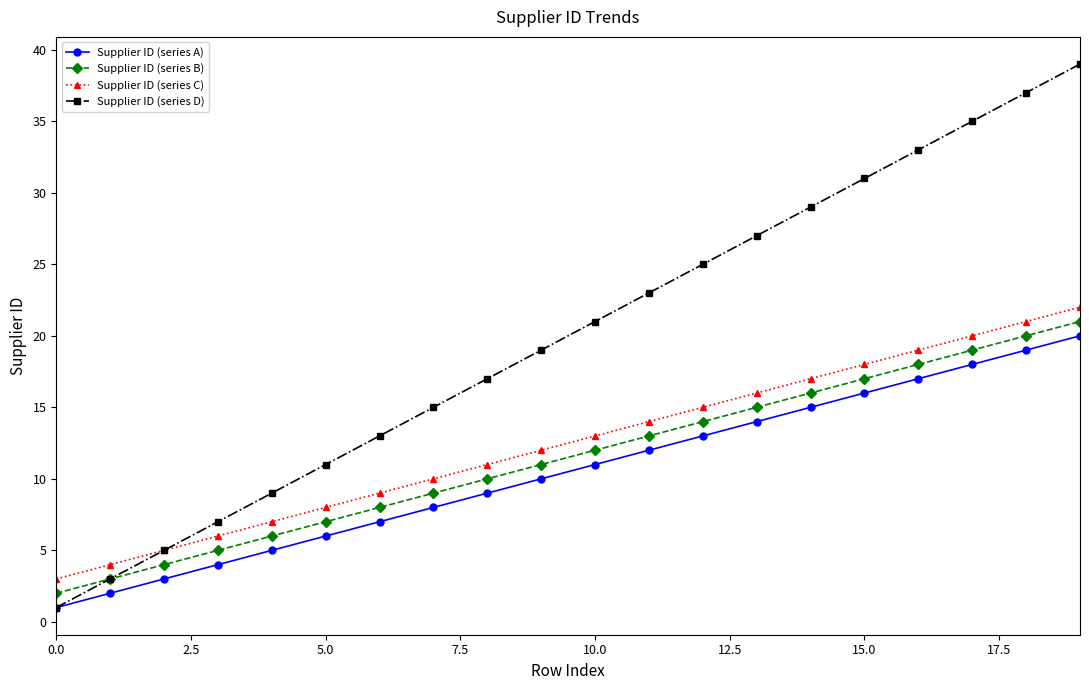

Does the chart have visible grid lines?

No